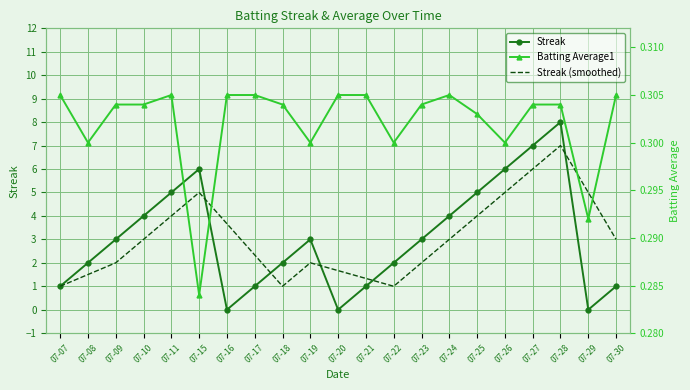

Which series has the largest range (max minus min)?

Streak